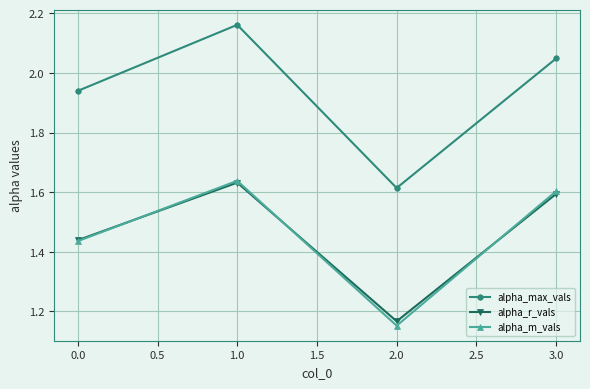

What is the difference between the second highest and second lowest values in the alpha_r_vals series?

0.2